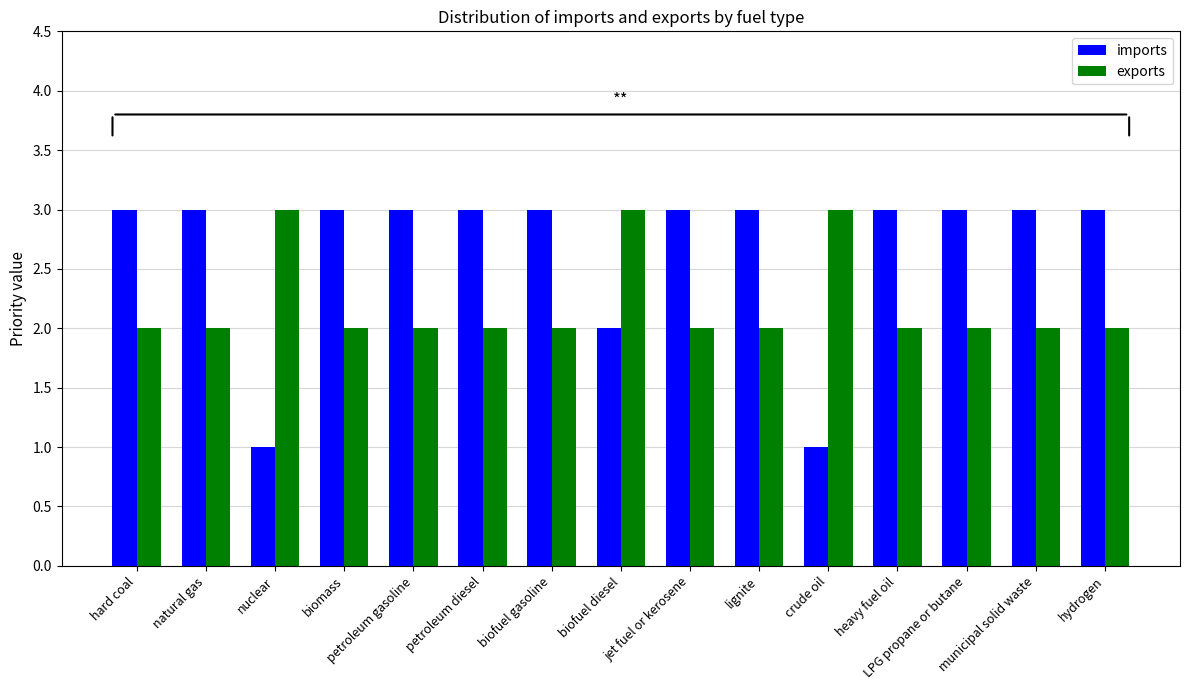

What is the spread (max minus min) of values at jet fuel or kerosene?

1